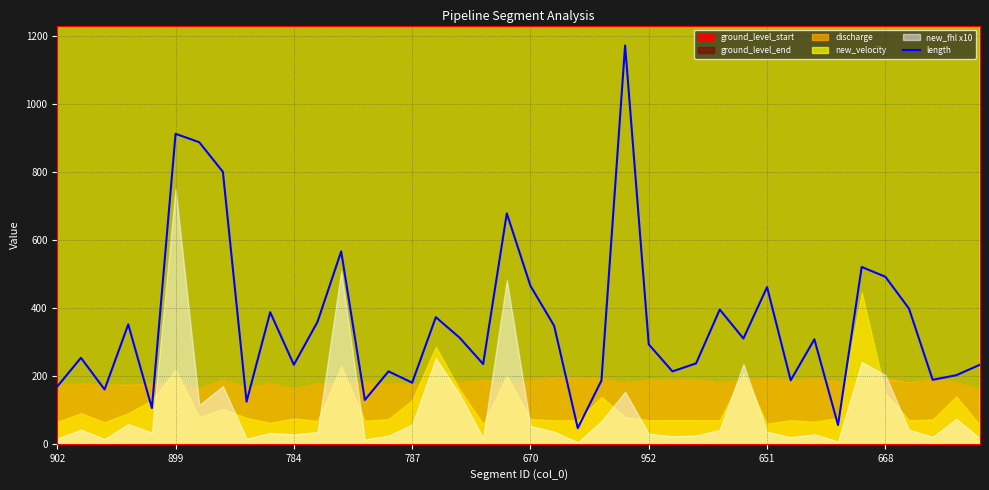

Reading right to left, transcribe all the data shown in this chart.

232.8	201.9	188.3	397.8	491.8	520.5	55.3	307.6	186.8	461.3	310.0	395.1	236.7	213.2	292.6	1172.6	186.2	46.1	347.5	464.9	678.3	234.8	312.7	372.7	179.9	213.2	129.1	566.3	359.2	232.6	387.3	124.0	800.6	887.8	912.6	105.1	351.4	159.9	253.1	168.6